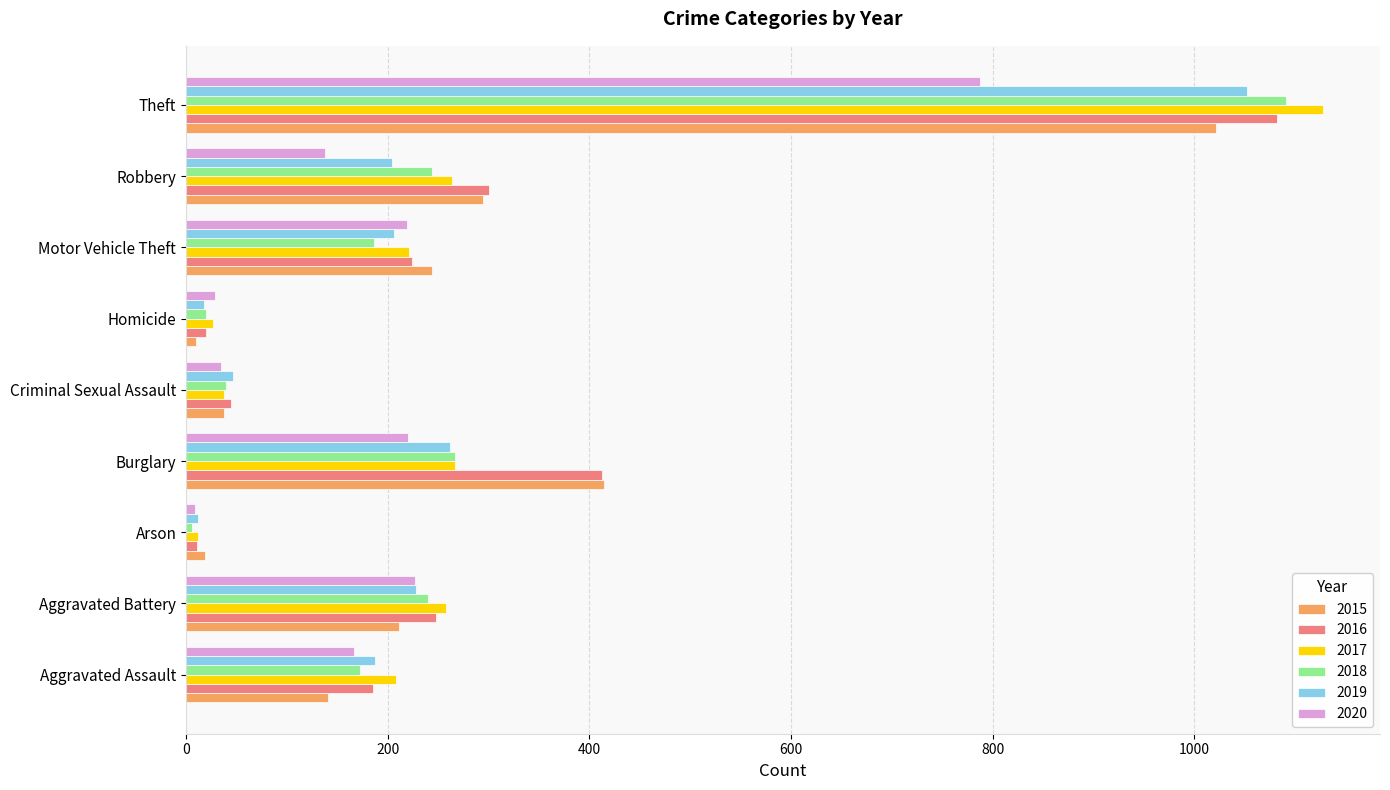

Is it true that 2018 equals 173 at Aggravated Assault?

True